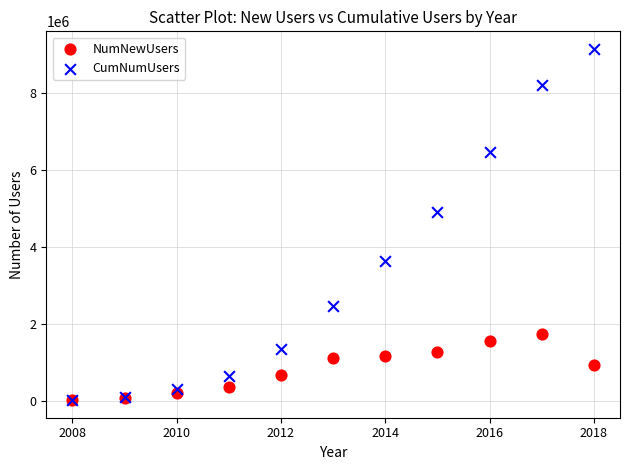

Across all series, what Y value is closest to 4580313?

4904613